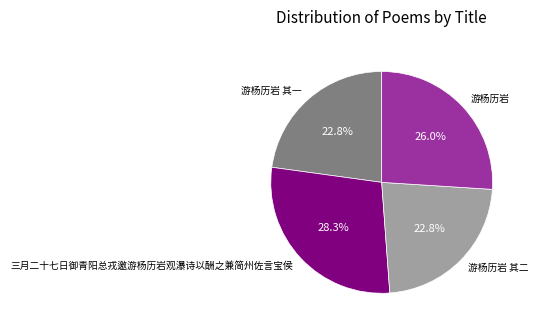

The 游杨历岩 其一 slice represents 23% of the pie. True or false?

True